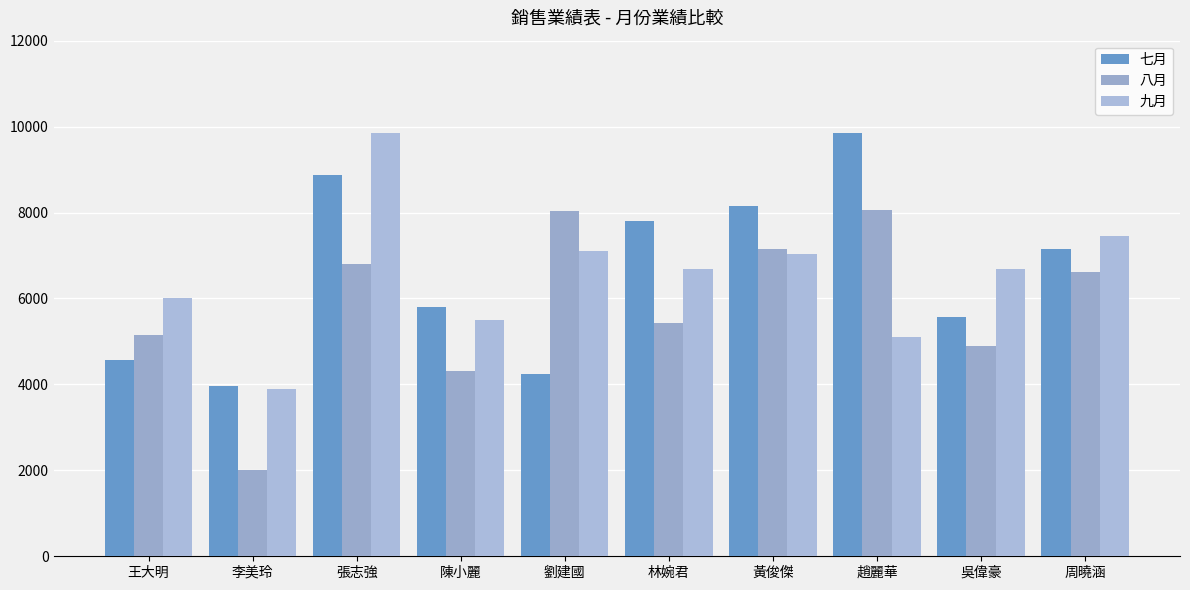

What is the label of the 8th bar from the right?

張志強